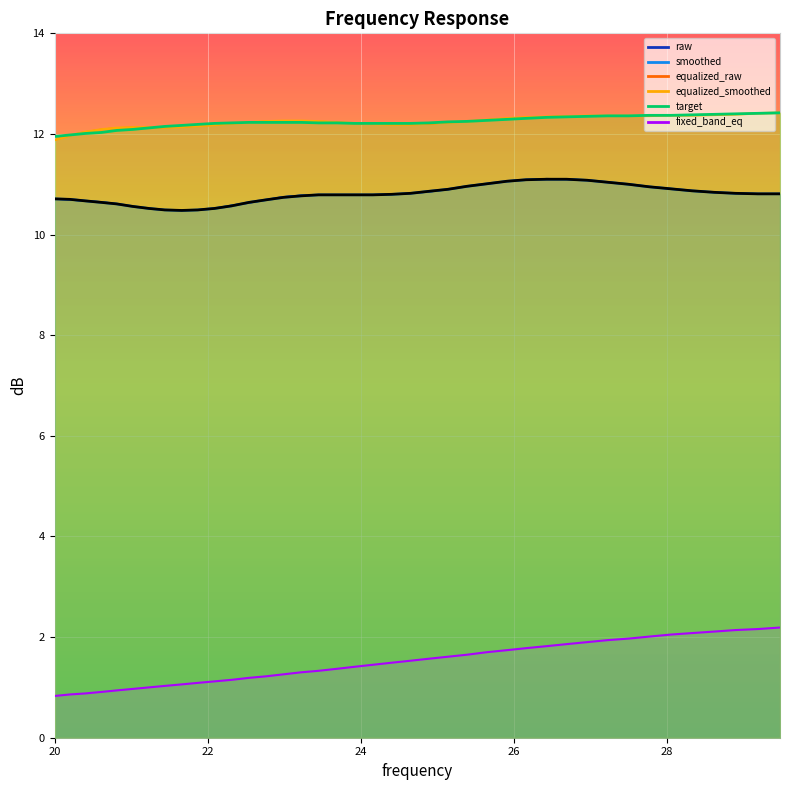

What is the difference between the maximum and minimum values in the target series?

0.5